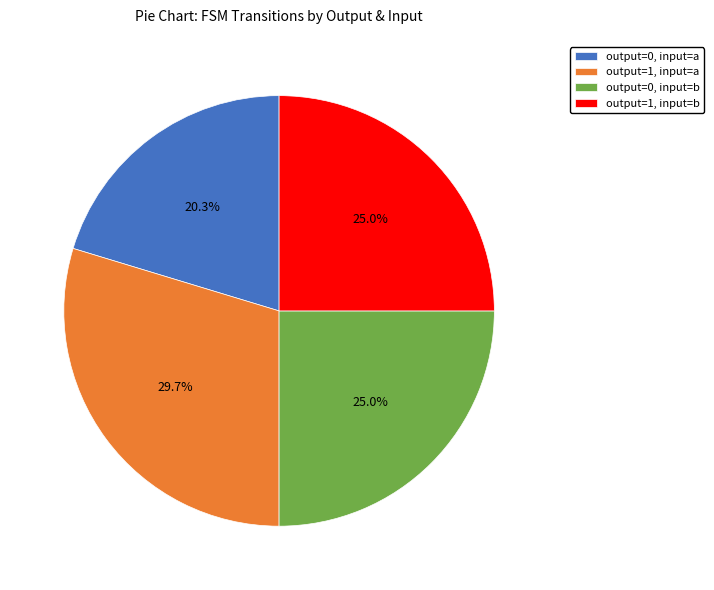

Which slice is the largest?

output=1, input=a